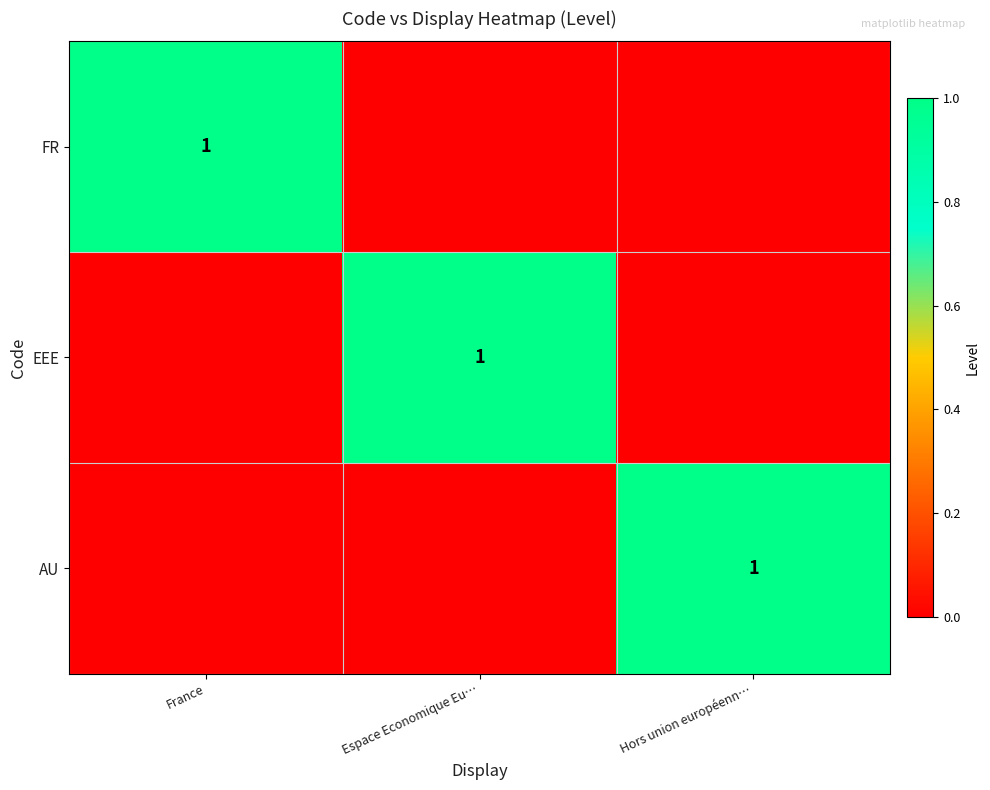

The value of FR at France is 1. True or false?

True